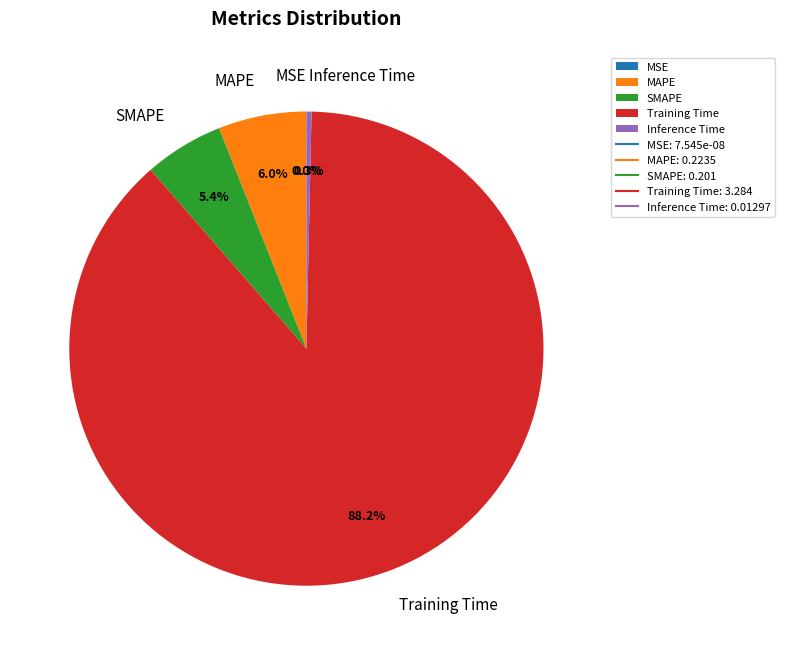

To the nearest percent, what percentage of the pie is SMAPE?

5%